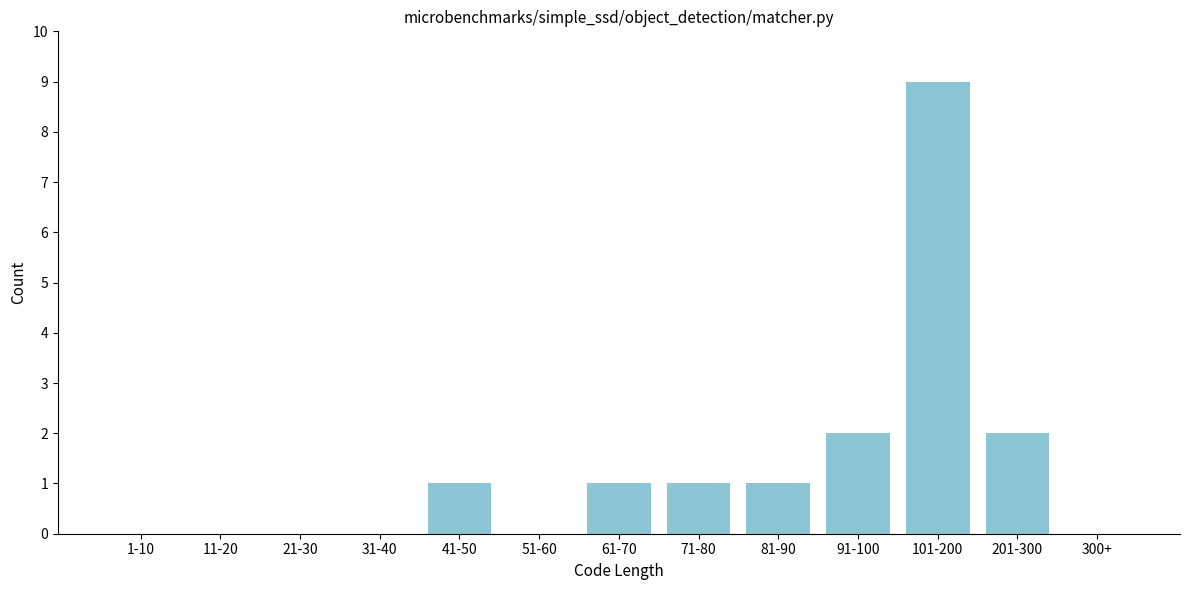

Reading left to right, transcribe all the data shown in this chart.

1-10=0	11-20=0	21-30=0	31-40=0	41-50=1	51-60=0	61-70=1	71-80=1	81-90=1	91-100=2	101-200=9	201-300=2	300+=0